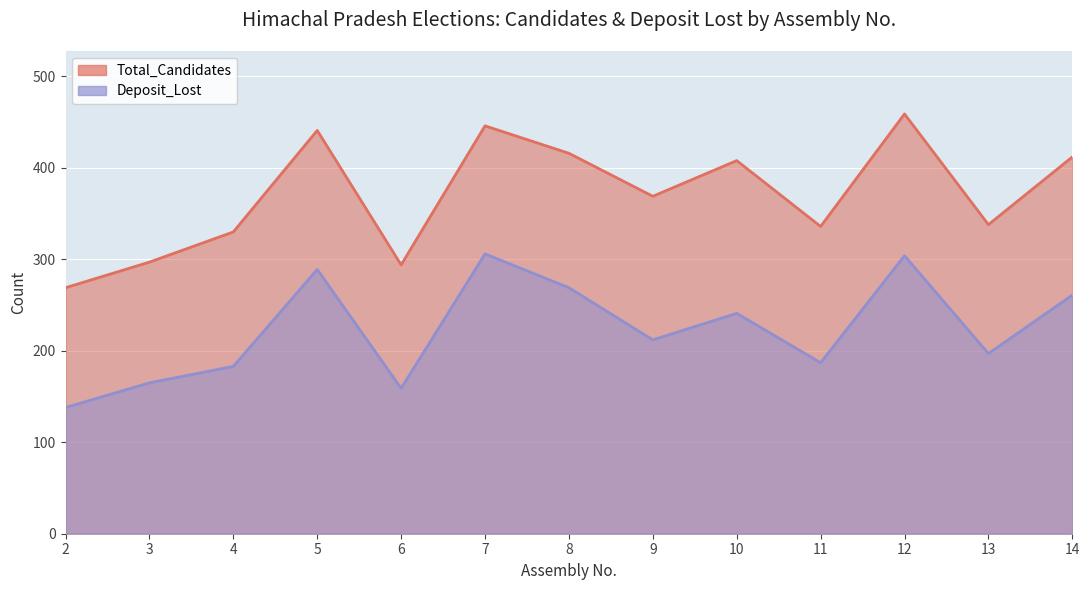

The value of Total_Candidates at 13 is 606. True or false?

False